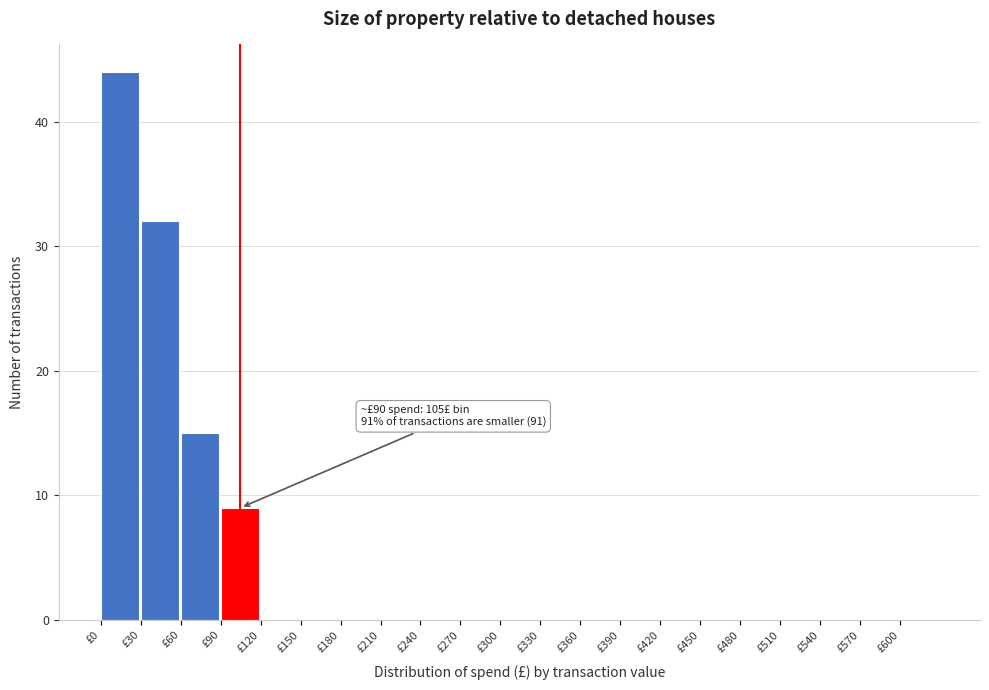

Which range on the x-axis has the tallest bar?

0 to 30